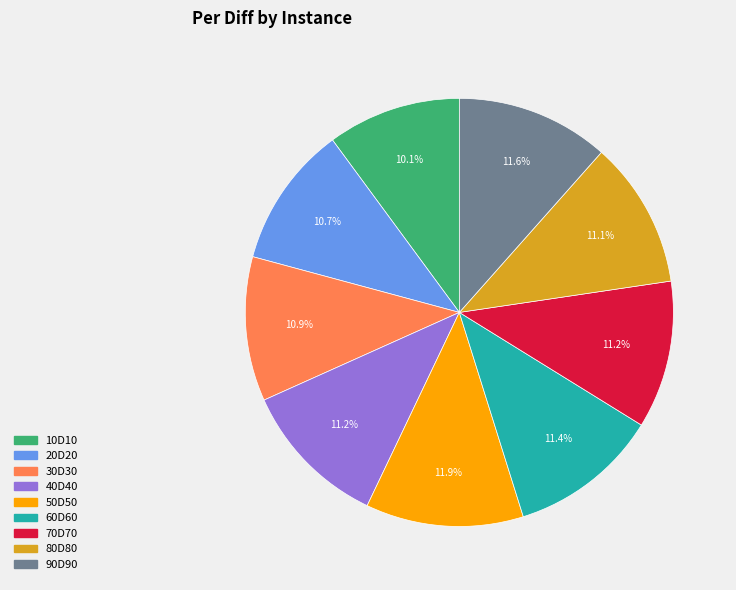

True or false: 30D30 accounts for 22% of the total.

False